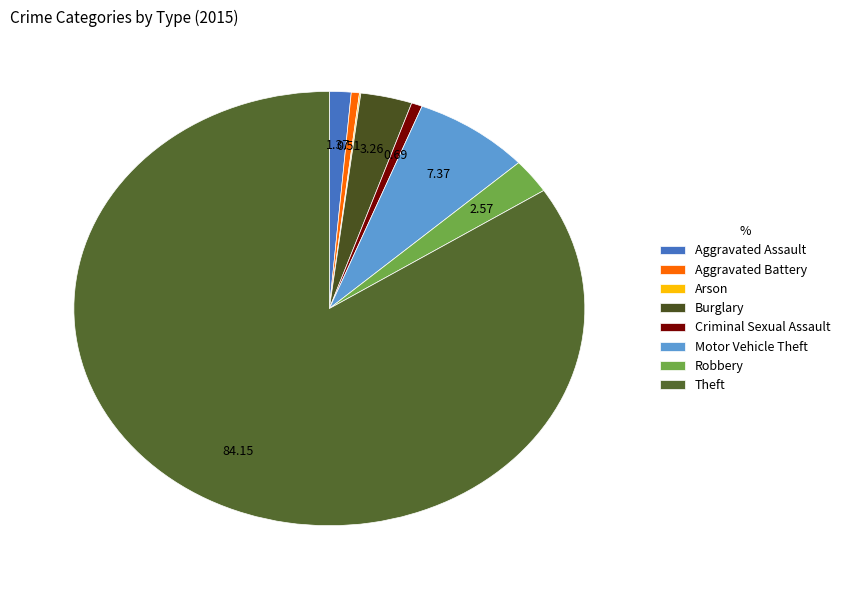

Rank the categories by value from lowest to highest.

Arson, Aggravated Battery, Criminal Sexual Assault, Aggravated Assault, Robbery, Burglary, Motor Vehicle Theft, Theft